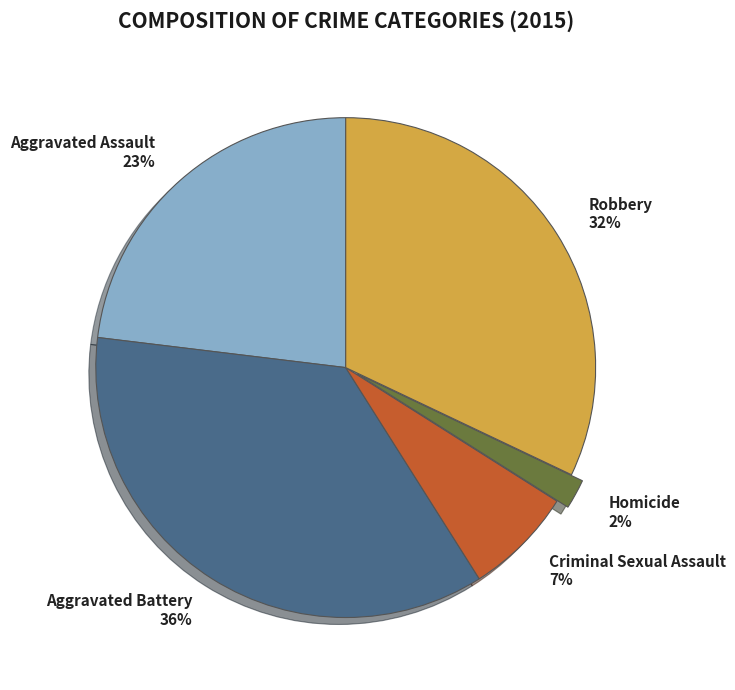

Rank the categories by value from highest to lowest.

Aggravated Battery, Robbery, Aggravated Assault, Criminal Sexual Assault, Homicide